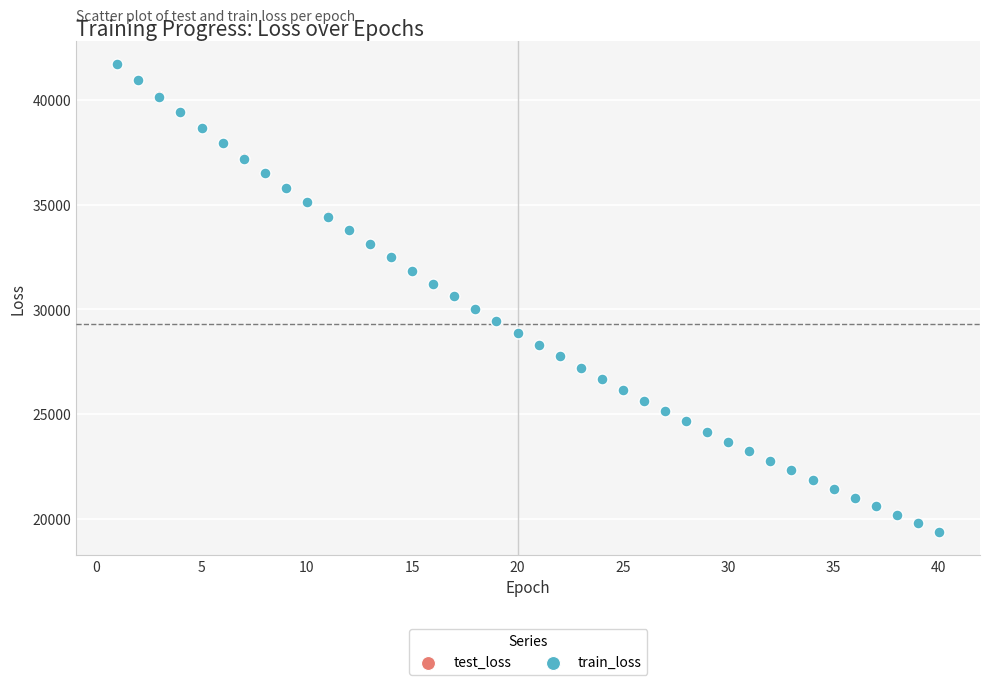

Which series has the widest spread of Y values?

test_loss